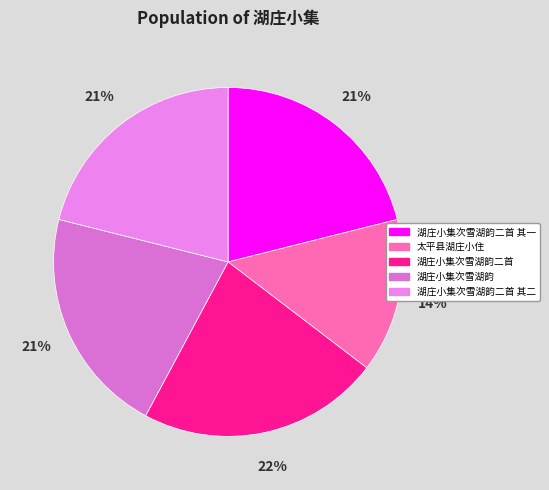

What is the ratio of the value at 太平县湖庄小住 to the value at 湖庄小集次雪湖韵二首 其一?

0.7